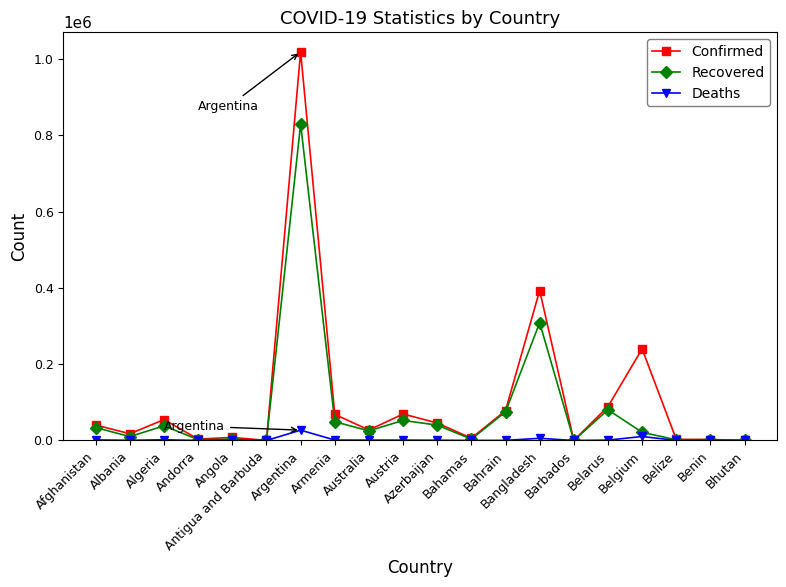

Which label corresponds to the largest value in the chart?

Argentina